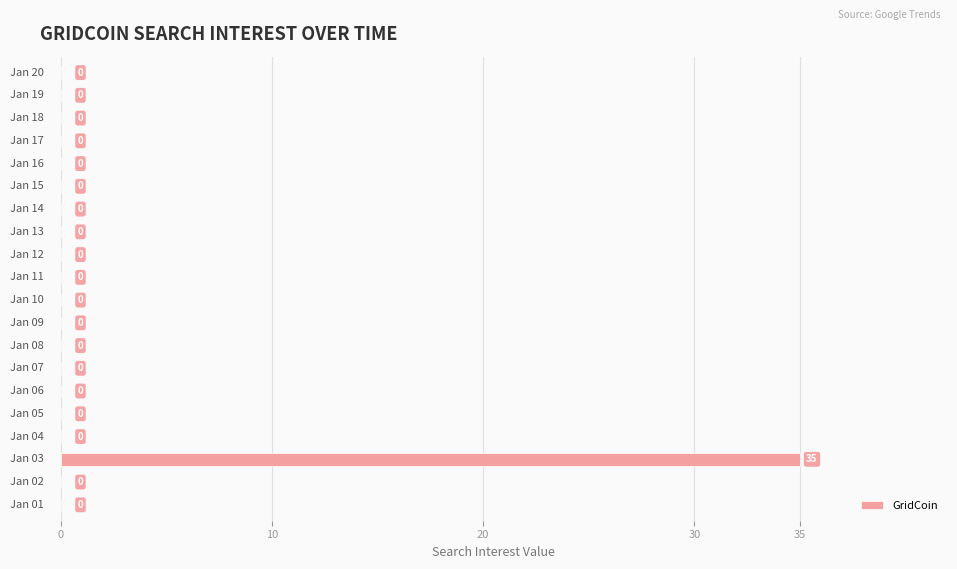

What is the average value?

2